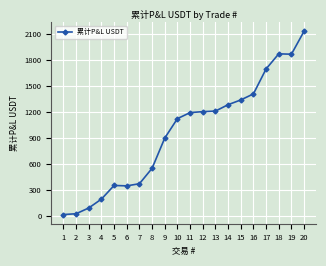

What is the difference between the maximum and minimum values?

2119.5